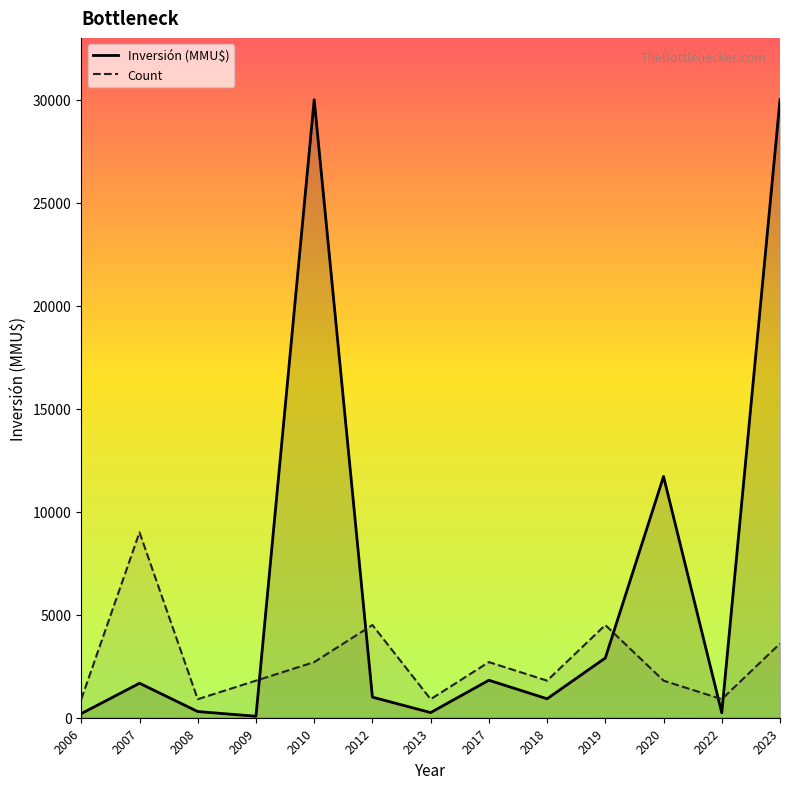

Reading left to right, what are all the values shown in this chart?

Inversión (MMU$): 200	1674	300	72	30000	1000	250	1820	920	2900	11710	240	30000
Count: 900	9000	900	1800	2700	4500	900	2700	1800	4500	1800	900	3600